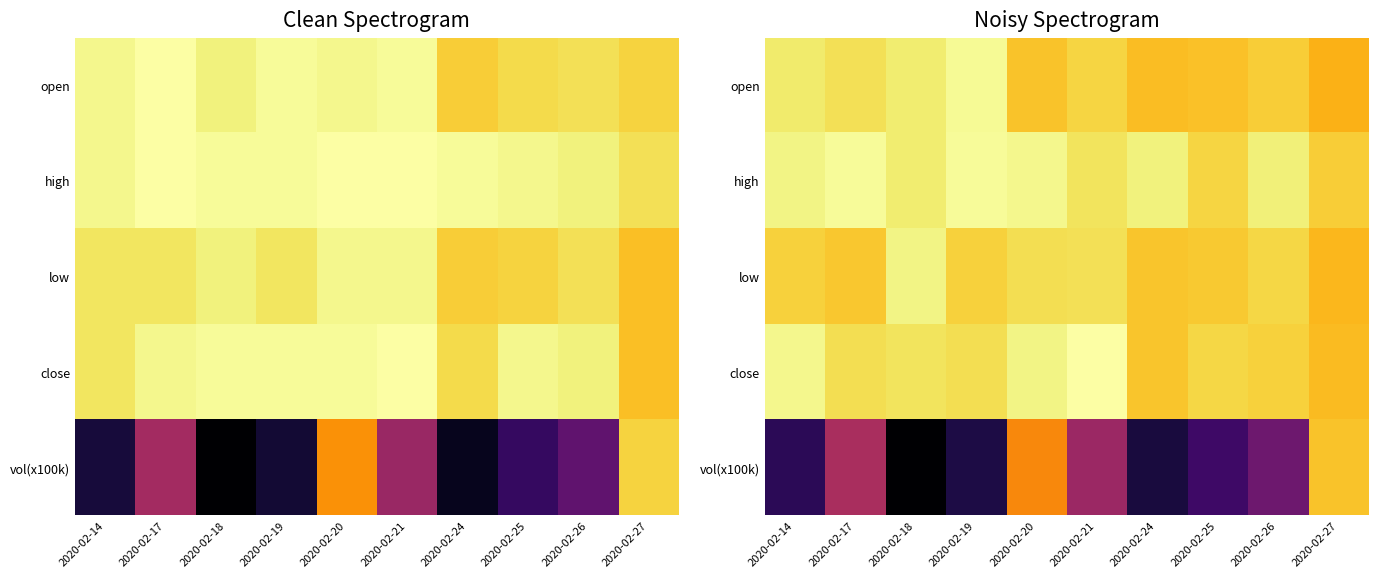

Between 2020-02-19 and 2020-02-21, which is larger?

2020-02-19